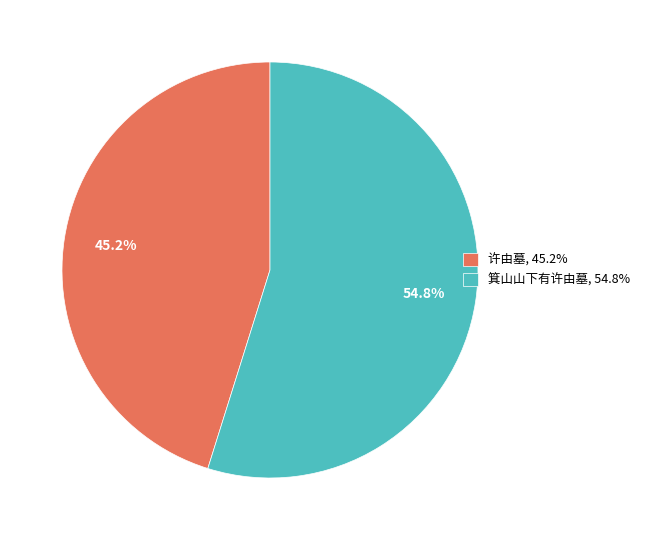

Count the number of slices in the pie.

2